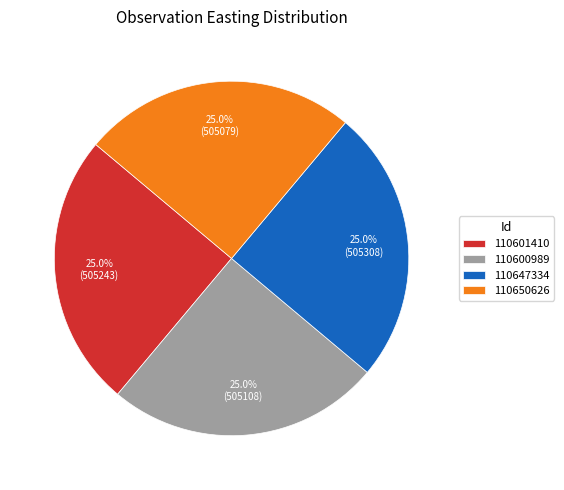

How many segments does this pie chart have?

4